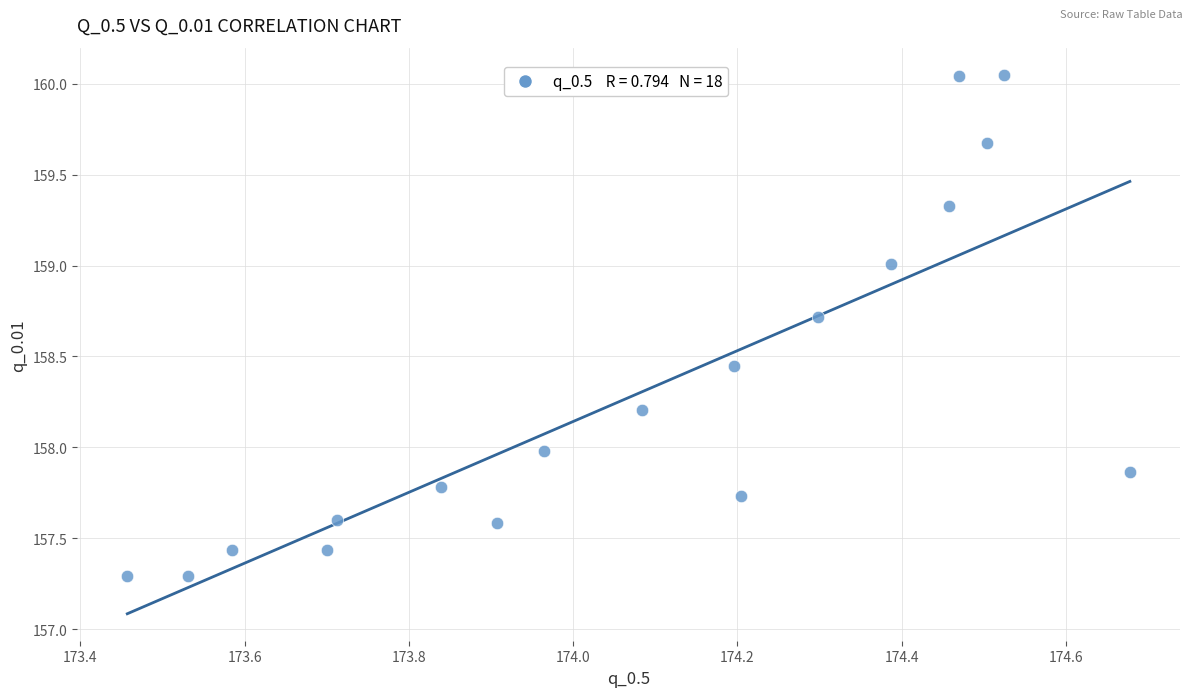

What is the range of X values (max minus min)?

1.2